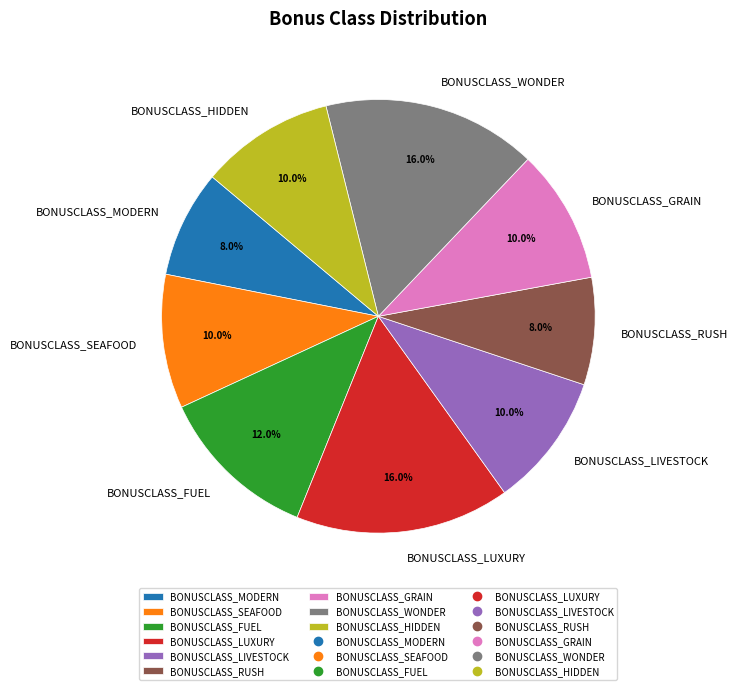

Is the sum of BONUSCLASS_HIDDEN and BONUSCLASS_LIVESTOCK greater than half?

No